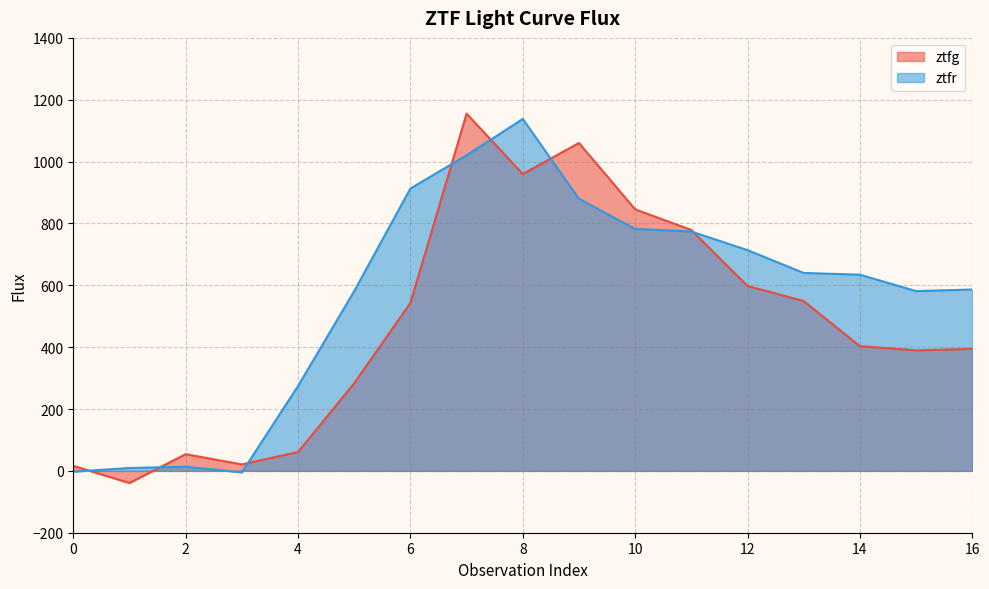

List the series in order of their peak value, lowest first.

ztfr, ztfg